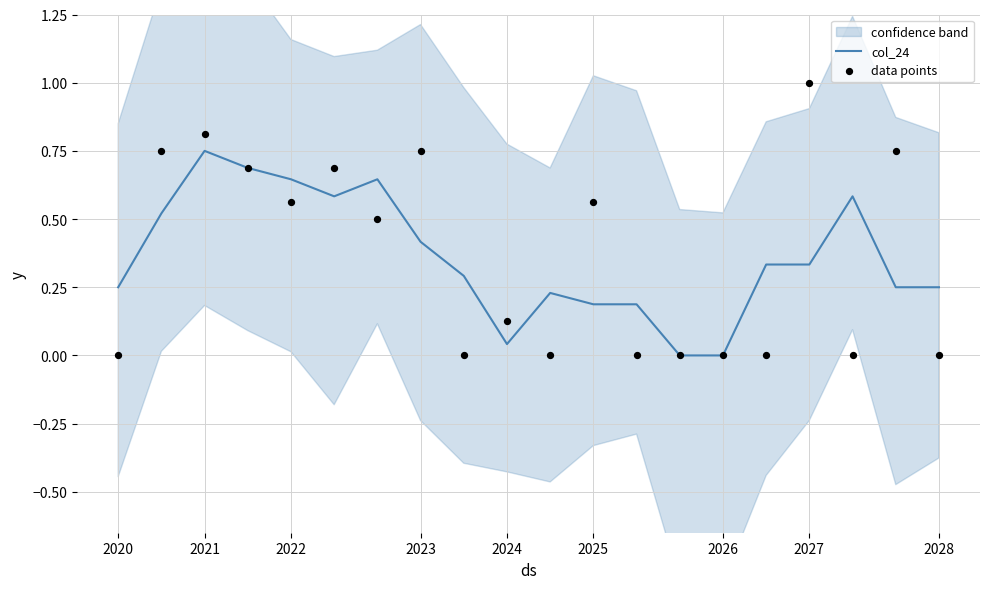

Is it true that col_24 equals 0.4 at 2023?

True